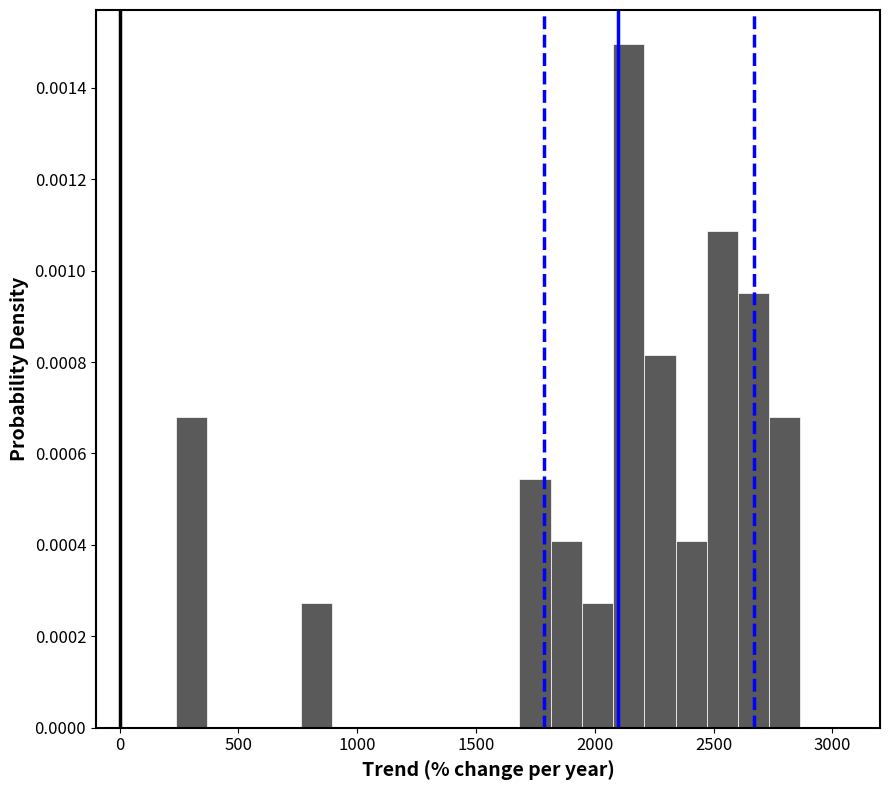

Around what value on the x-axis is the tallest bar? Give the approximate position of its centre, as read against the axis.

2150